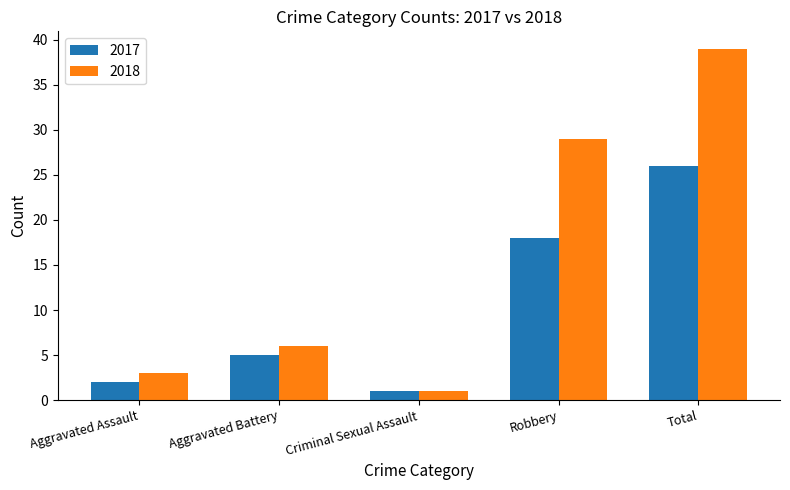

What is the label of the 1st bar from the left?

Aggravated Assault